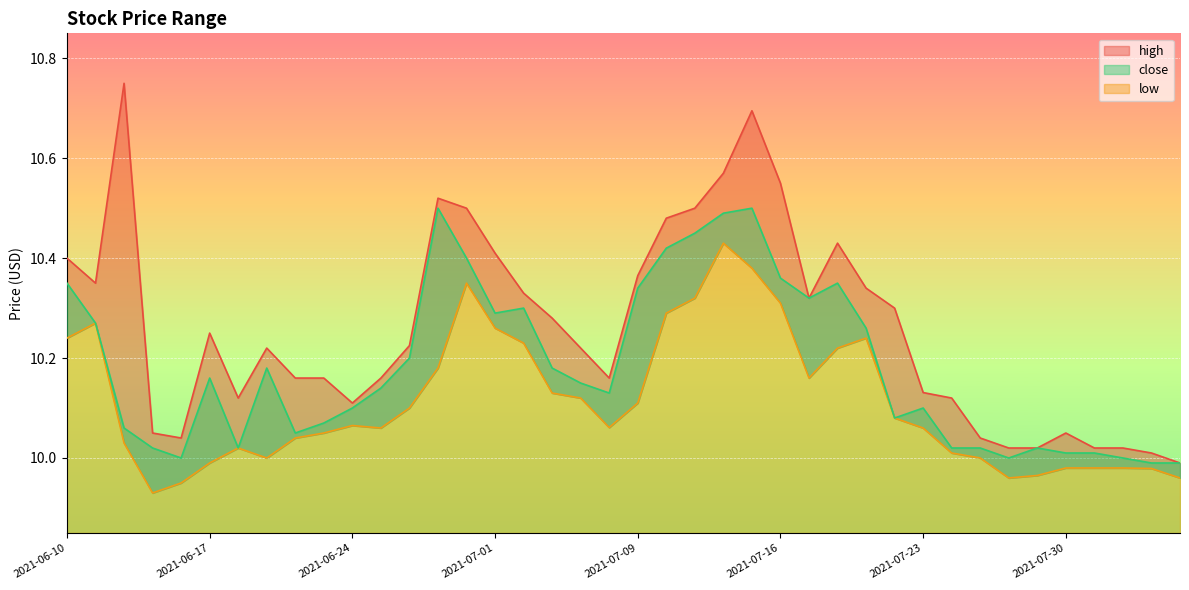

What is the value of the close point at the 1st from the left?

10.3